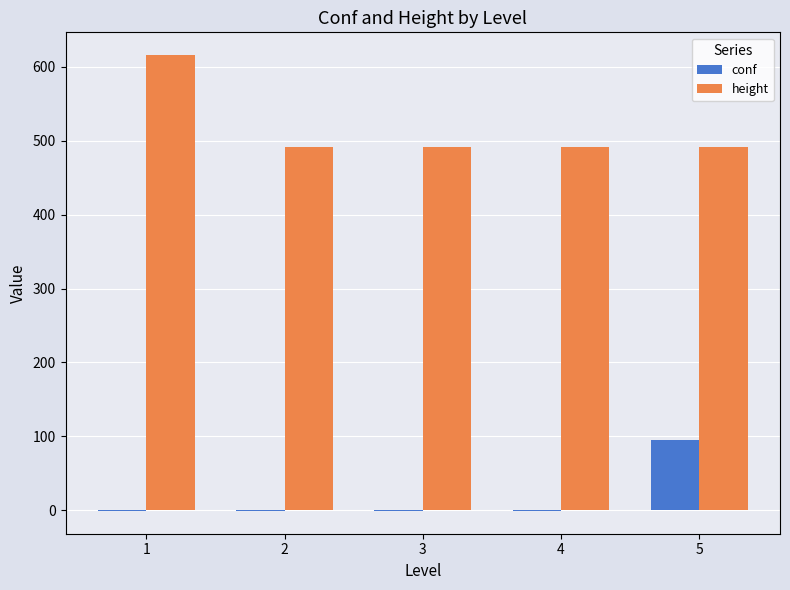

What is the difference between the height values at 4 and 1?

124